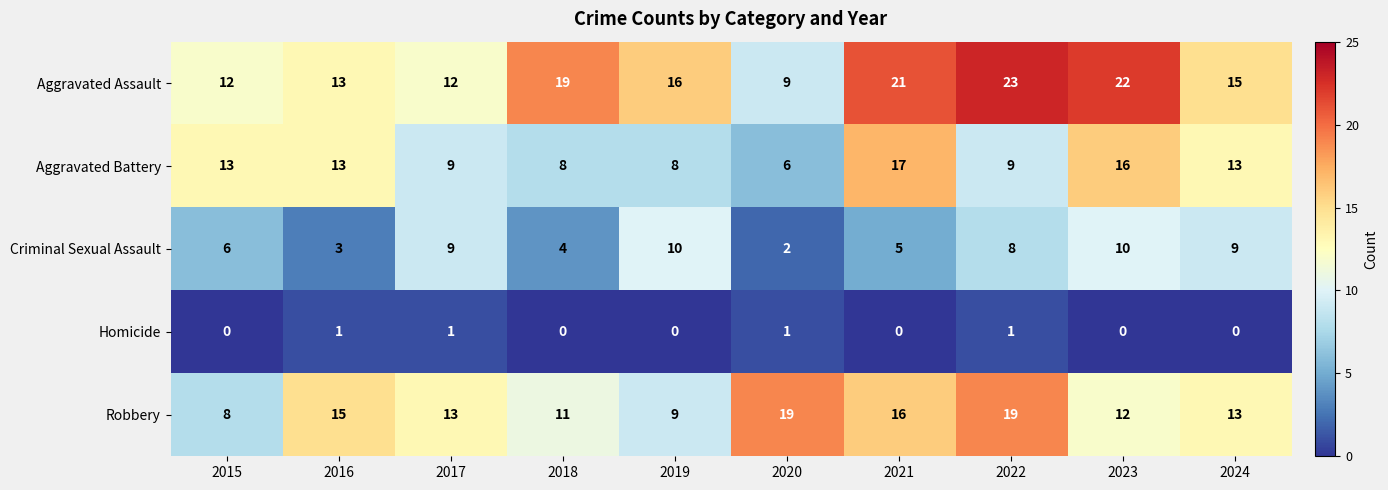

Rank the series by their maximum value, from lowest to highest.

Homicide, Criminal Sexual Assault, Aggravated Battery, Robbery, Aggravated Assault